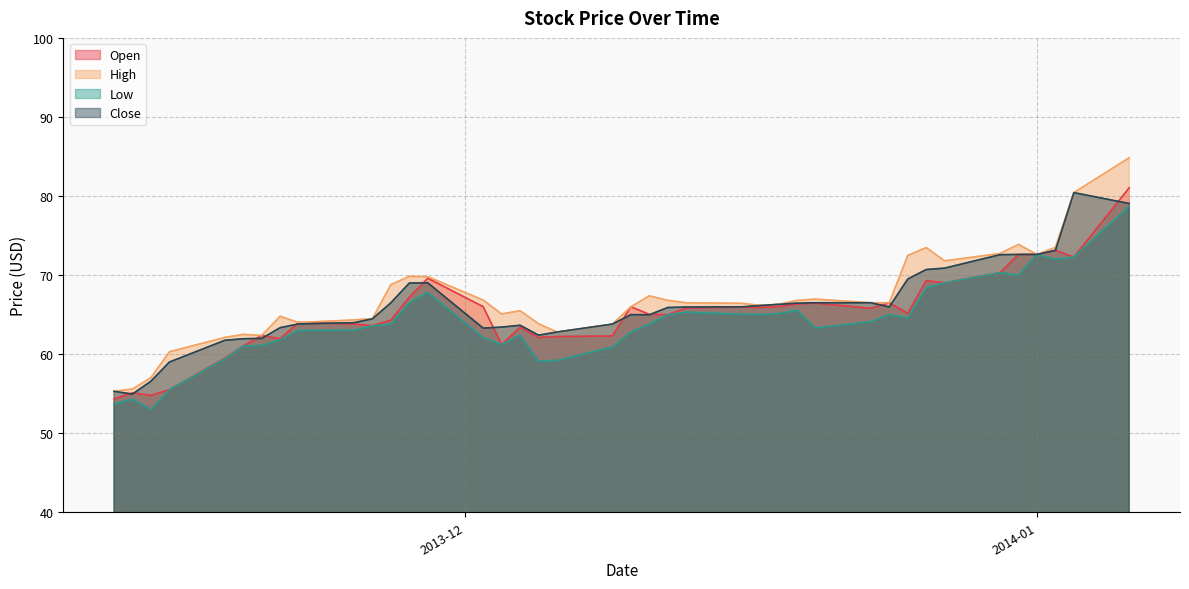

What is the difference between the maximum and minimum values in the Open series?

26.7